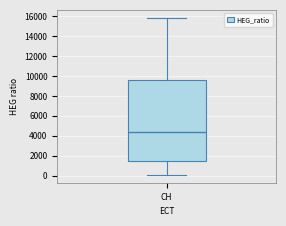

Read this box plot against the y-axis: the position of the median line, the range covered by the box, and the ends of both whiskers. The values are not printed on the chart, so give them approximately, as read against the axis.

median 4400, box 1400 to 9600, whiskers 0 to 15800